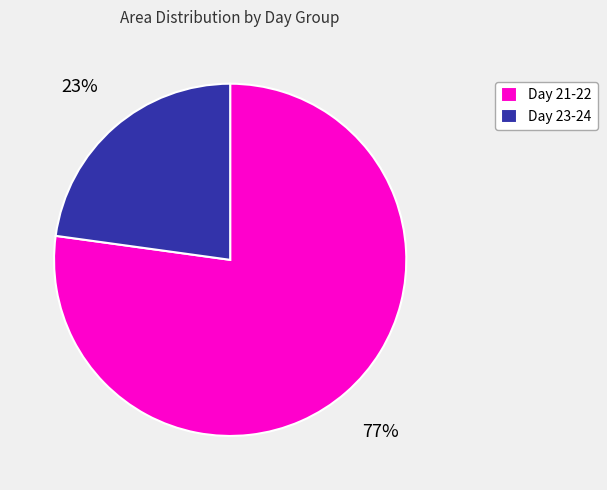

Is there a majority slice in this chart?

Yes